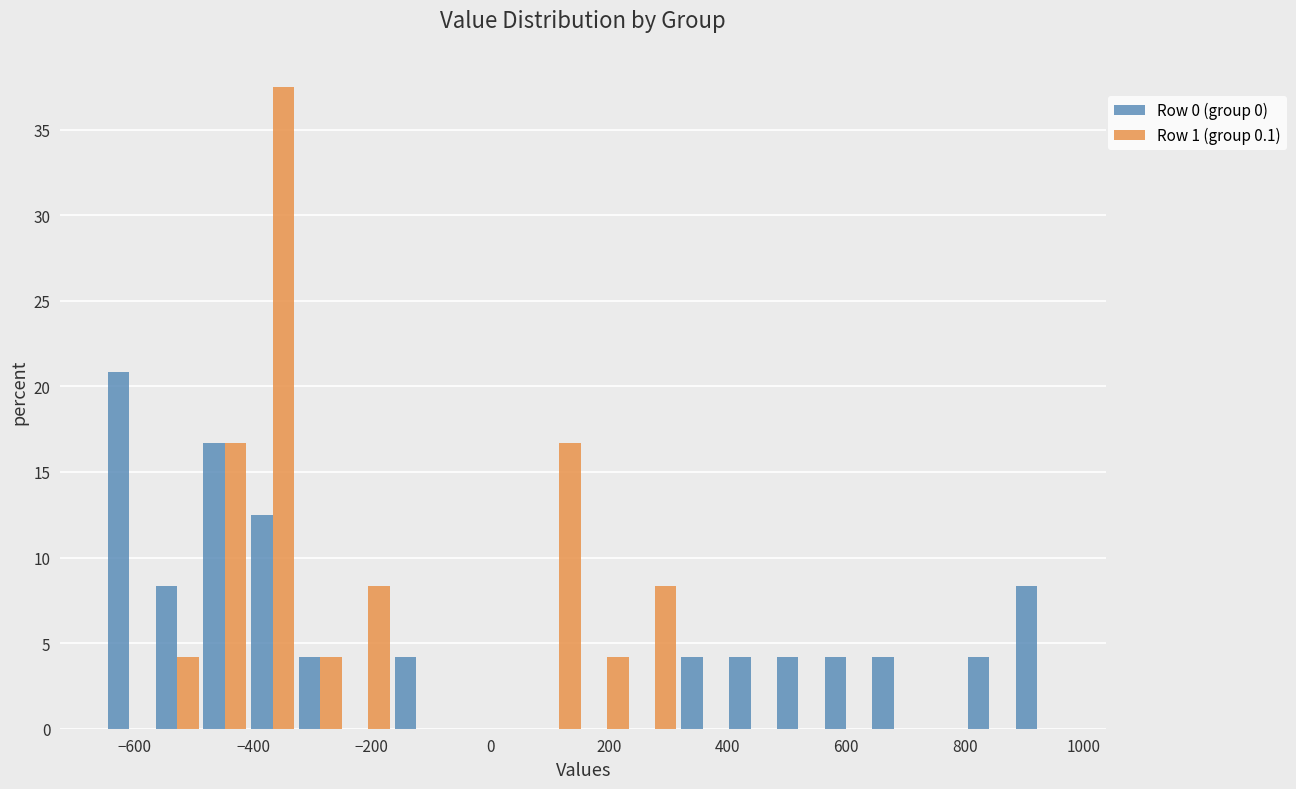

Reading left to right, list every range on the x-axis with the height of the bar of each series over it. Neither the bar edges nor the heights are printed on the chart, so give them approximately, as read against the axes.

-640 to -560: Row 0 (group 0)=21.0	Row 1 (group 0.1)=0
-560 to -480: Row 0 (group 0)=8.5	Row 1 (group 0.1)=4.0
-480 to -400: Row 0 (group 0)=16.5	Row 1 (group 0.1)=16.5
-400 to -320: Row 0 (group 0)=12.5	Row 1 (group 0.1)=37.5
-320 to -240: Row 0 (group 0)=4.0	Row 1 (group 0.1)=4.0
-240 to -160: Row 0 (group 0)=0	Row 1 (group 0.1)=8.5
-160 to -80: Row 0 (group 0)=4.0	Row 1 (group 0.1)=0
-80 to 0: Row 0 (group 0)=0	Row 1 (group 0.1)=0
0 to 80: Row 0 (group 0)=0	Row 1 (group 0.1)=0
80 to 160: Row 0 (group 0)=0	Row 1 (group 0.1)=16.5
160 to 240: Row 0 (group 0)=0	Row 1 (group 0.1)=4.0
240 to 320: Row 0 (group 0)=0	Row 1 (group 0.1)=8.5
320 to 400: Row 0 (group 0)=4.0	Row 1 (group 0.1)=0
400 to 480: Row 0 (group 0)=4.0	Row 1 (group 0.1)=0
480 to 560: Row 0 (group 0)=4.0	Row 1 (group 0.1)=0
560 to 640: Row 0 (group 0)=4.0	Row 1 (group 0.1)=0
640 to 720: Row 0 (group 0)=4.0	Row 1 (group 0.1)=0
720 to 800: Row 0 (group 0)=0	Row 1 (group 0.1)=0
800 to 880: Row 0 (group 0)=4.0	Row 1 (group 0.1)=0
880 to 960: Row 0 (group 0)=8.5	Row 1 (group 0.1)=0